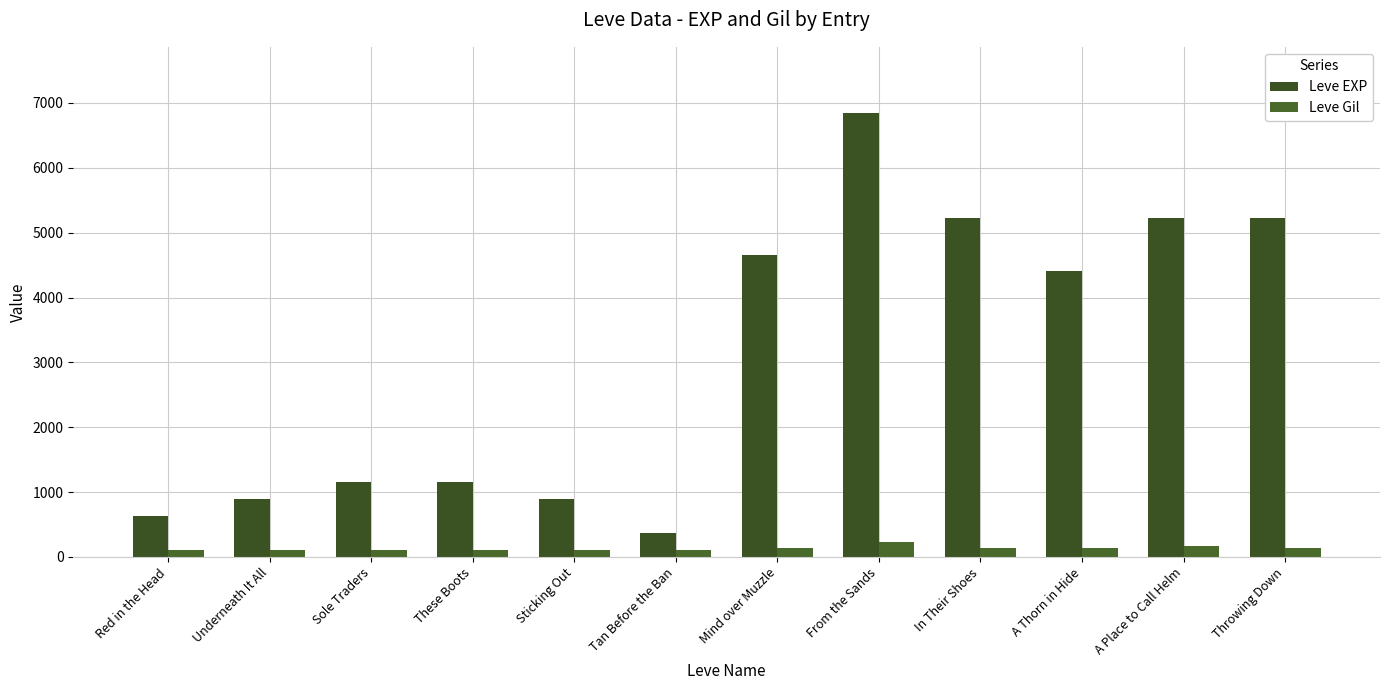

What is the minimum value for Leve EXP?

370